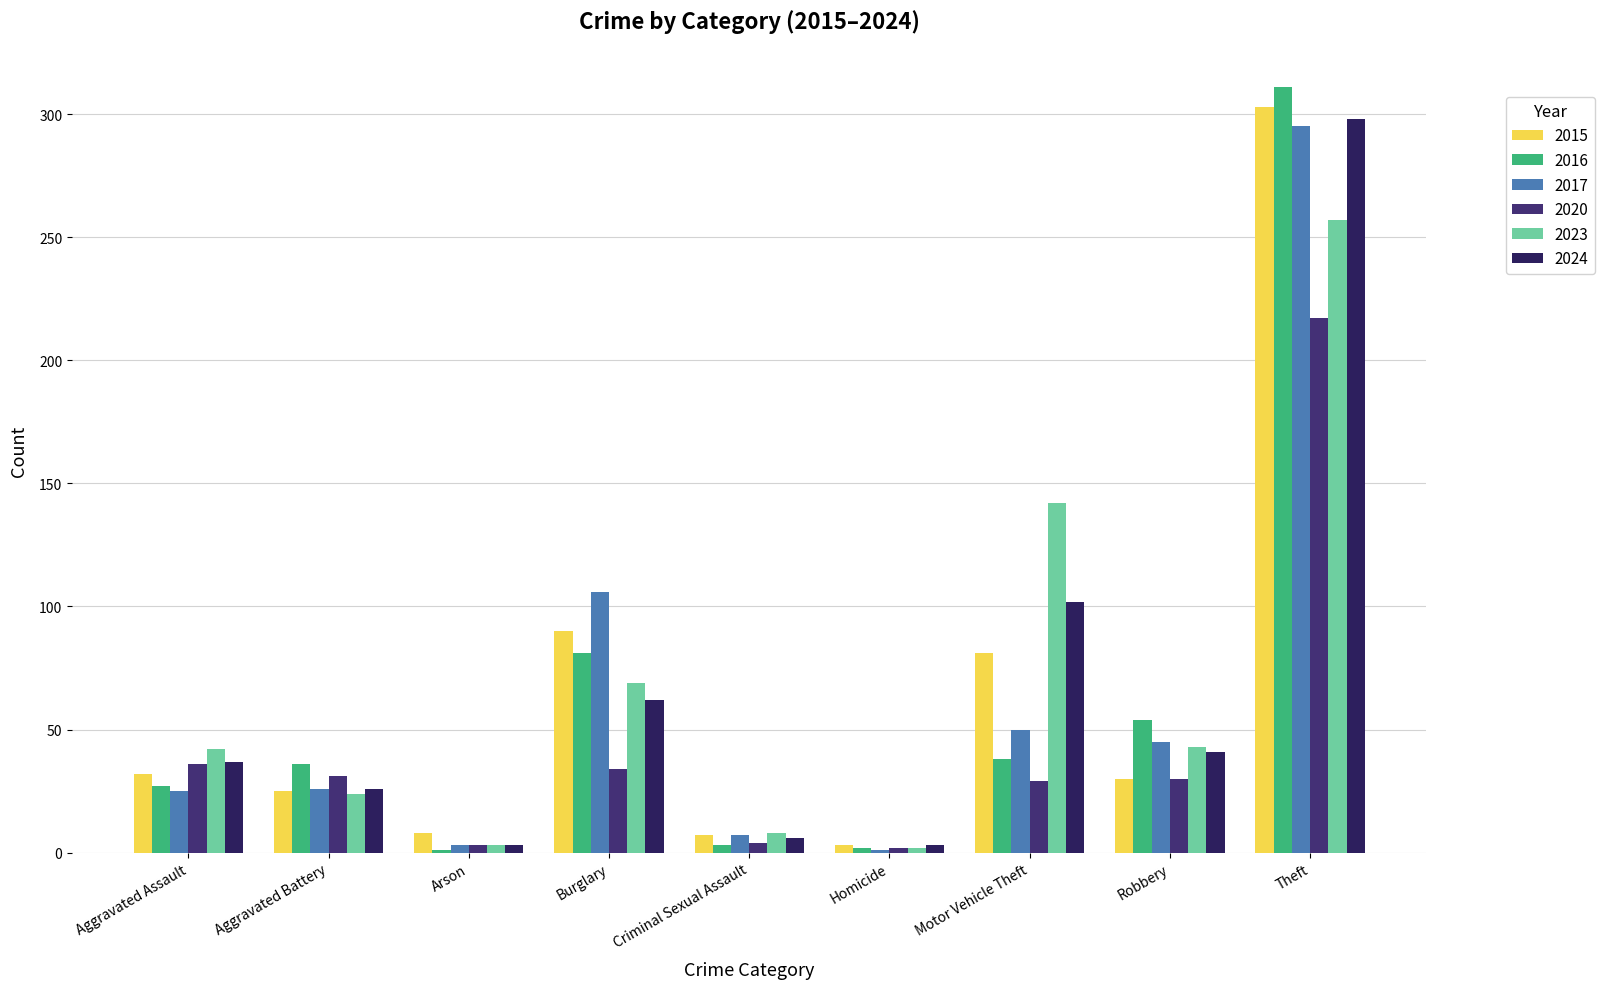

Reading left to right, what are all the values shown in this chart?

2015: 32	25	8	90	7	3	81	30	303
2016: 27	36	1	81	3	2	38	54	311
2017: 25	26	3	106	7	1	50	45	295
2020: 36	31	3	34	4	2	29	30	217
2023: 42	24	3	69	8	2	142	43	257
2024: 37	26	3	62	6	3	102	41	298